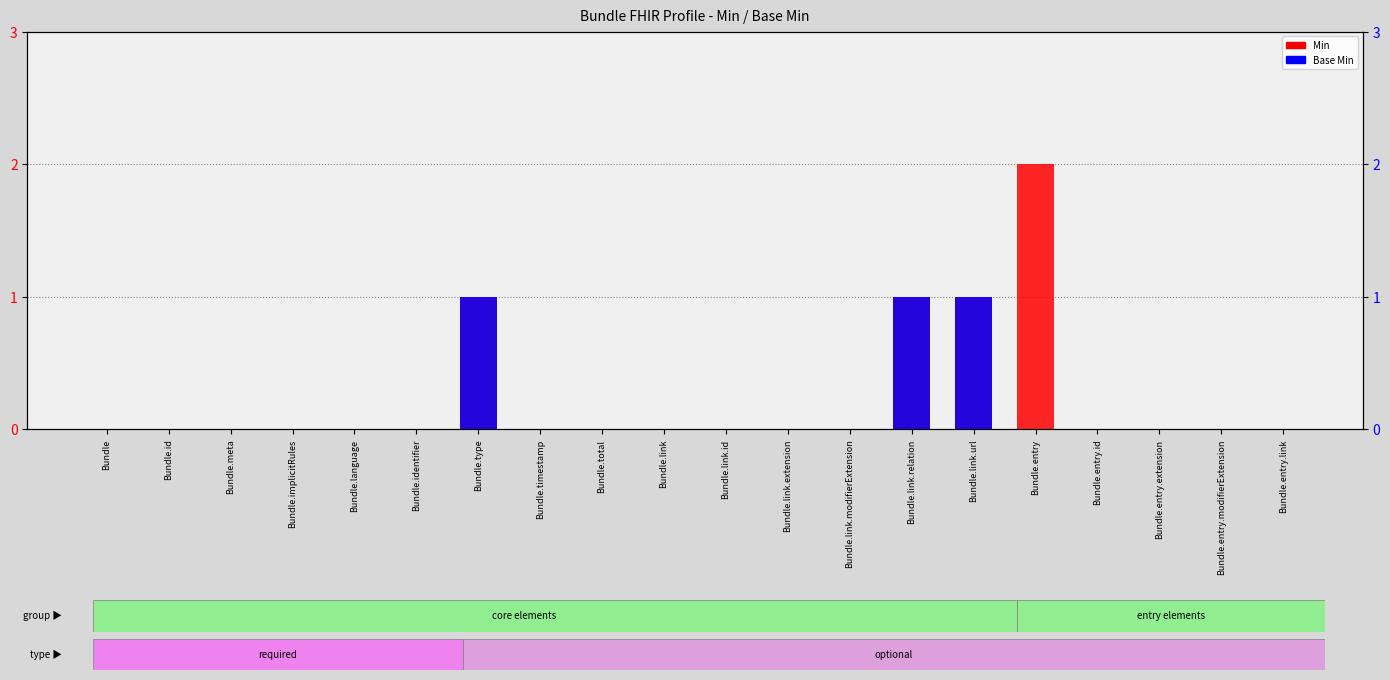

Rank the series at Bundle.type from lowest to highest value.

Min, Base Min